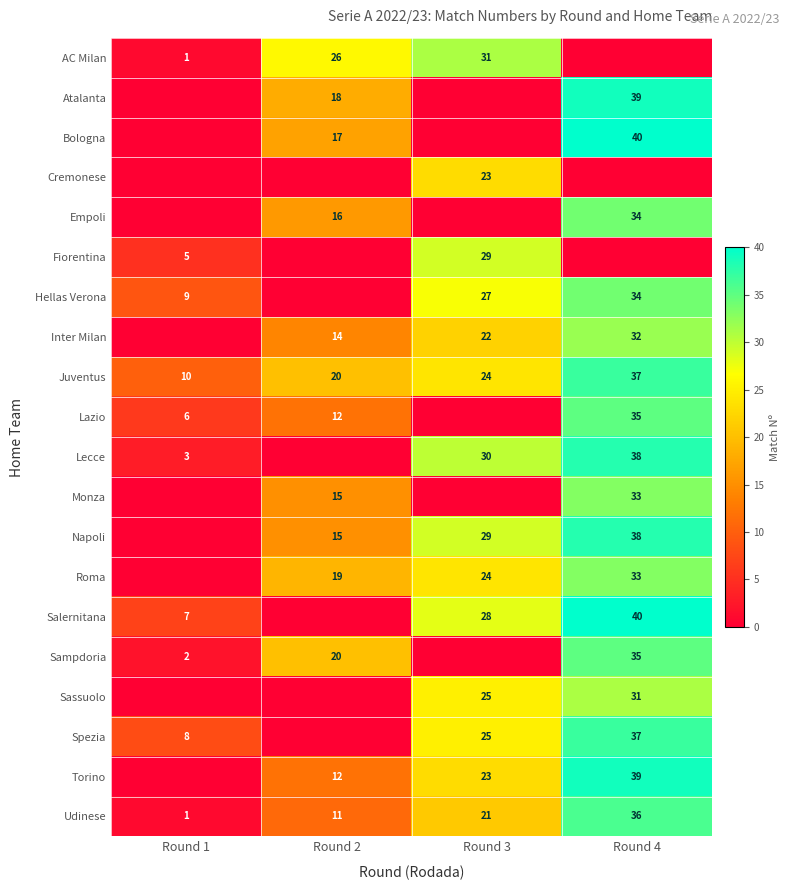

What is the difference between the Juventus values at Round 2 and Round 1?

10